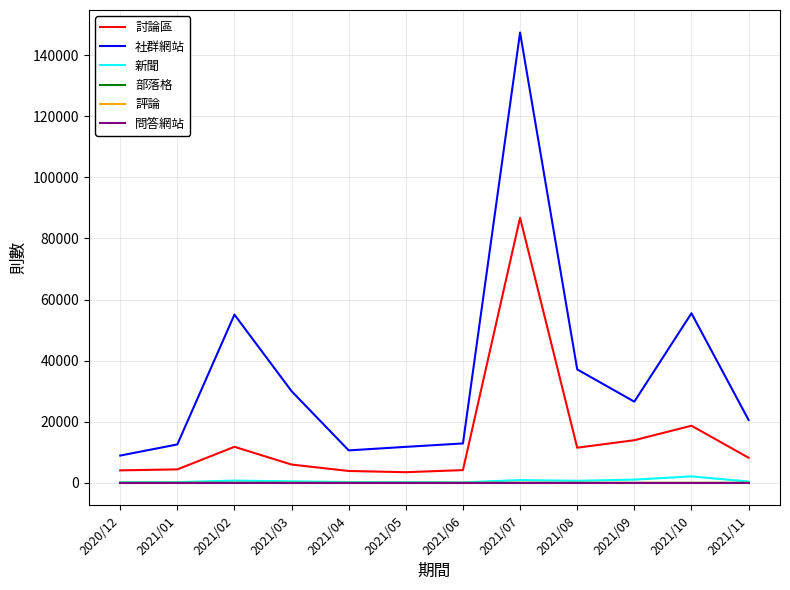

What is the maximum value for 社群網站?

147390